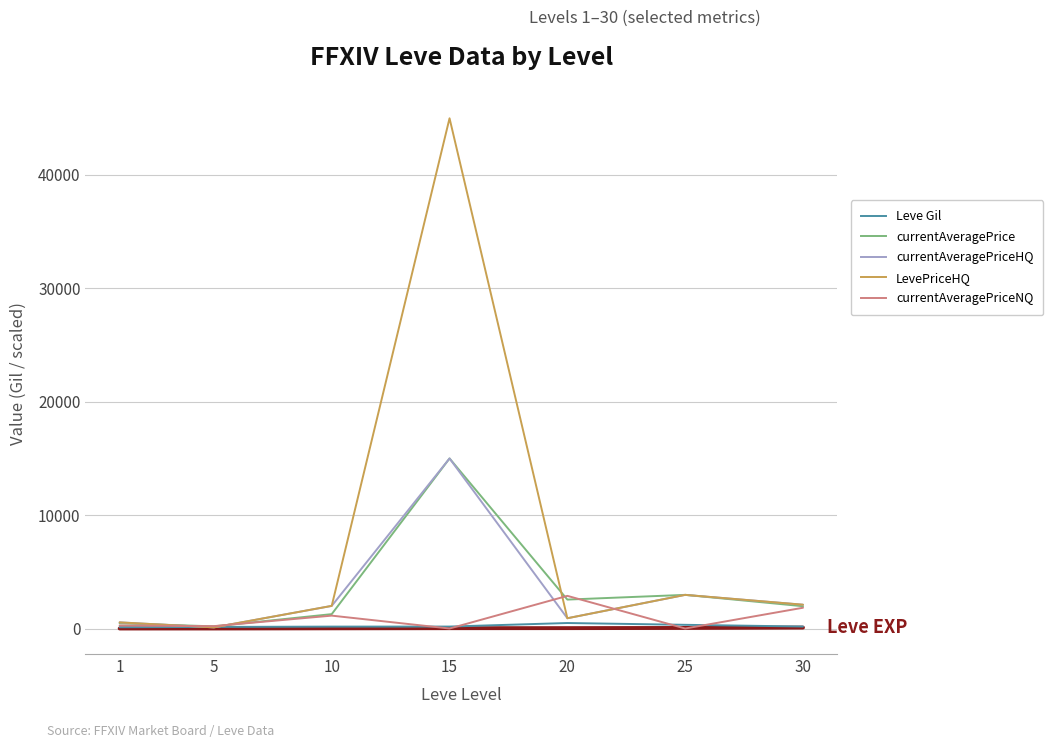

What is the maximum value shown in the chart?

45000.0